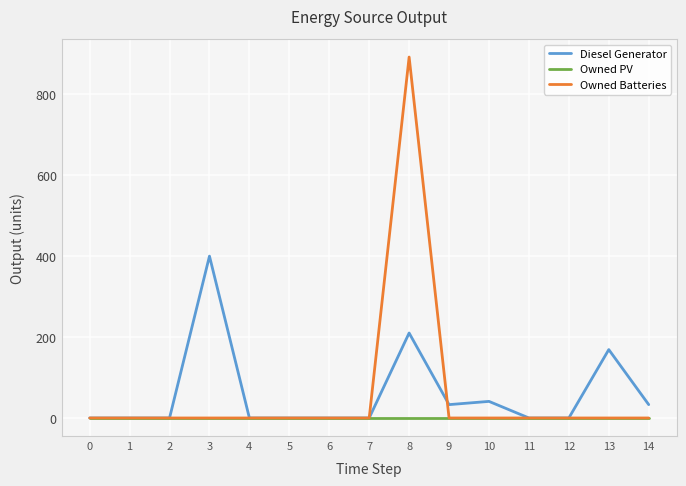

Is it true that Owned Batteries equals 0.0 at 0?

True